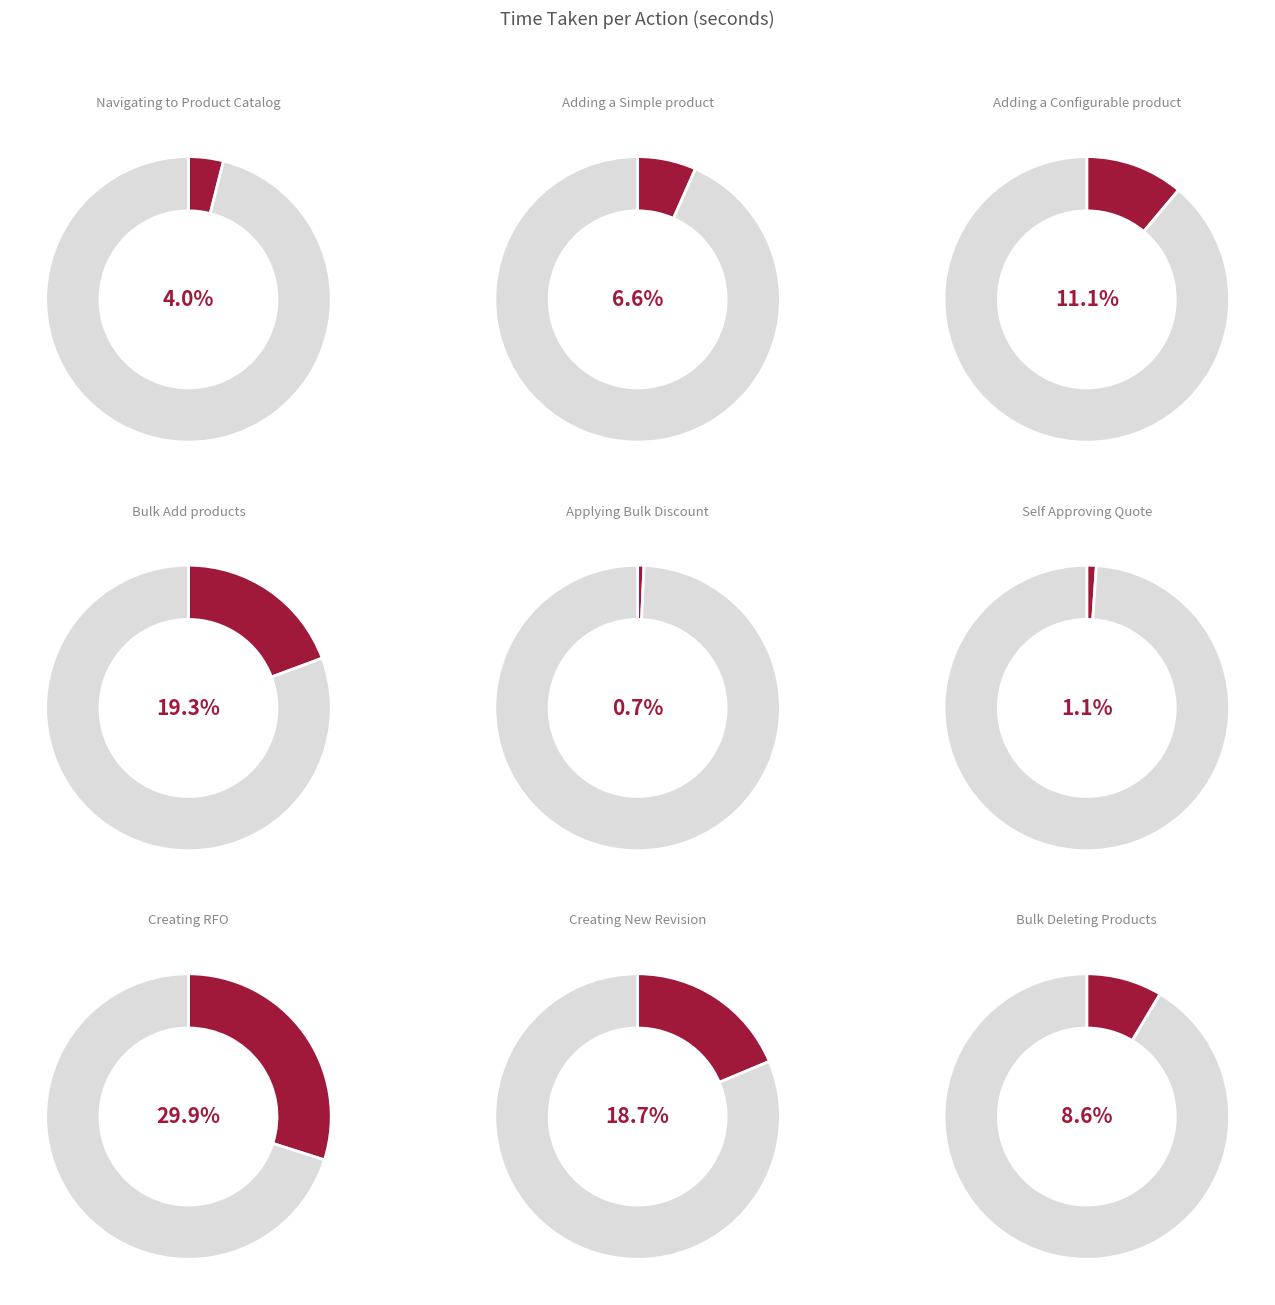

Which category has the smallest portion of the pie?

Applying Bulk Discount